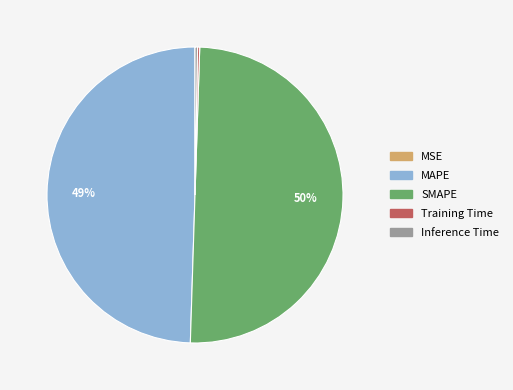

To the nearest percent, what is the average slice percentage?

20%